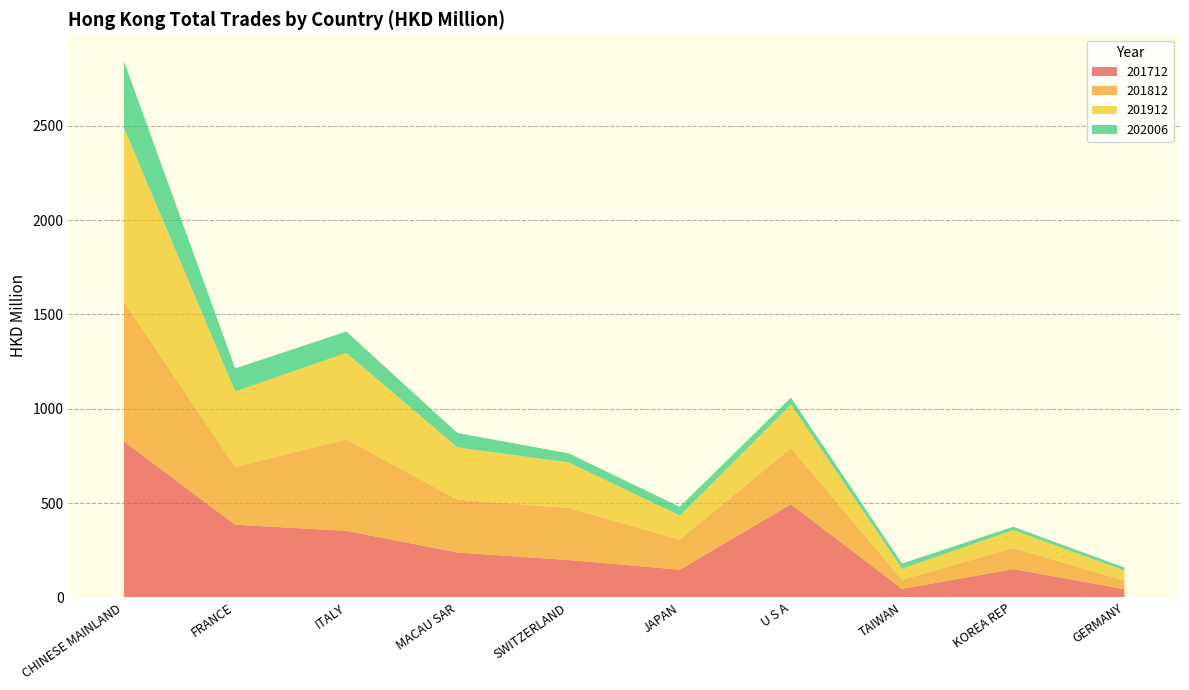

Reading right to left, what are all the values shown in this chart?

201712: GERMANY=44.1	KOREA REP=149.9	TAIWAN=45.2	U S A=493.6	JAPAN=146.8	SWITZERLAND=198.0	MACAU SAR=238.0	ITALY=352.8	FRANCE=385.3	CHINESE MAINLAND=826.6
201812: GERMANY=44.8	KOREA REP=112.3	TAIWAN=48.1	U S A=298.1	JAPAN=159.8	SWITZERLAND=276.1	MACAU SAR=280.6	ITALY=485.1	FRANCE=306.4	CHINESE MAINLAND=742.0
201912: GERMANY=53.5	KOREA REP=94.7	TAIWAN=58.6	U S A=230.5	JAPAN=127.5	SWITZERLAND=241.3	MACAU SAR=276.7	ITALY=458.4	FRANCE=399.6	CHINESE MAINLAND=921.1
202006: GERMANY=16.1	KOREA REP=17.5	TAIWAN=27.6	U S A=36.9	JAPAN=45.9	SWITZERLAND=48.4	MACAU SAR=76.2	ITALY=113.7	FRANCE=122.8	CHINESE MAINLAND=353.6